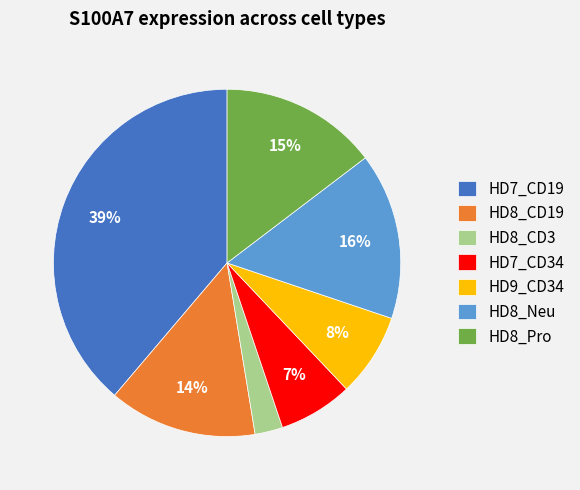

Rank the categories by value from lowest to highest.

HD8_CD3, HD7_CD34, HD9_CD34, HD8_CD19, HD8_Pro, HD8_Neu, HD7_CD19